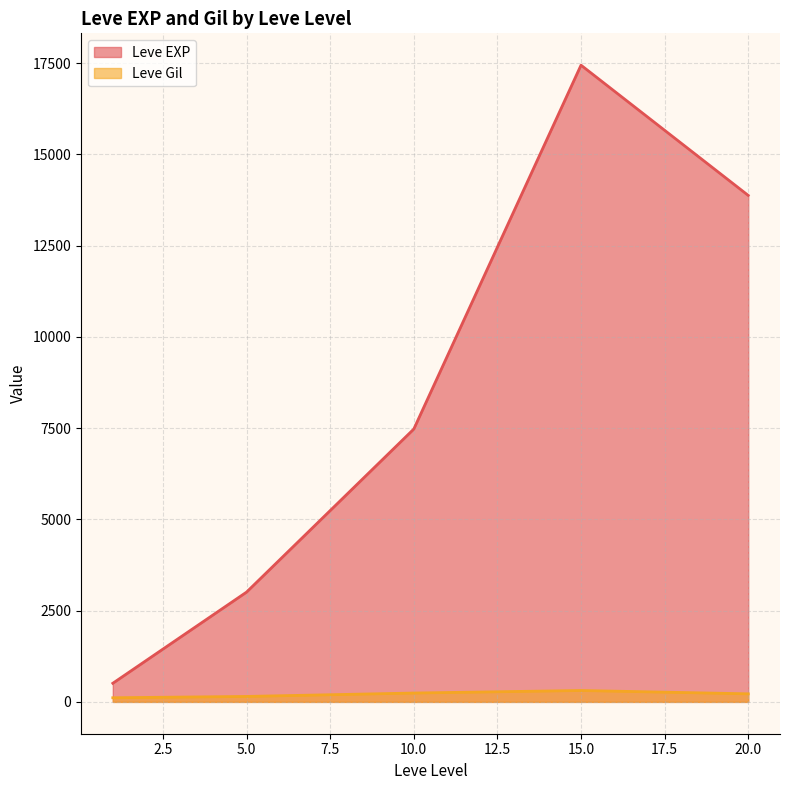

Which series changed the most between 15 and 20?

Leve EXP